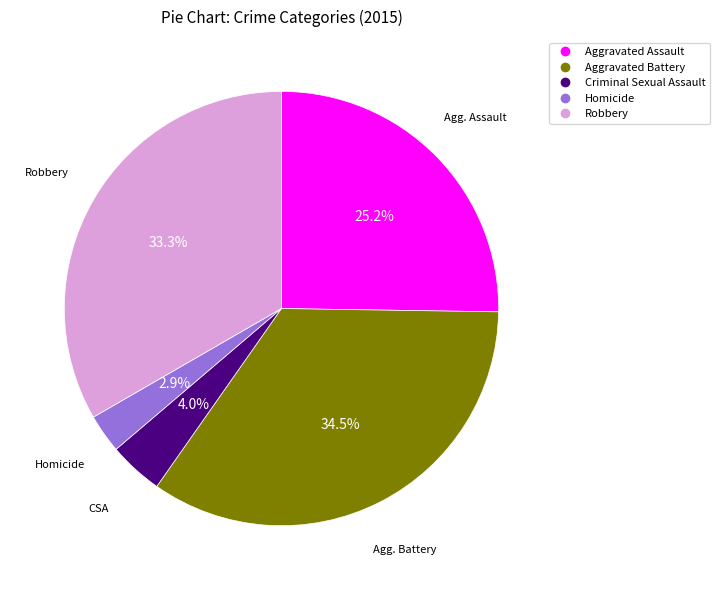

Between Criminal Sexual Assault and Homicide, which is larger?

Criminal Sexual Assault